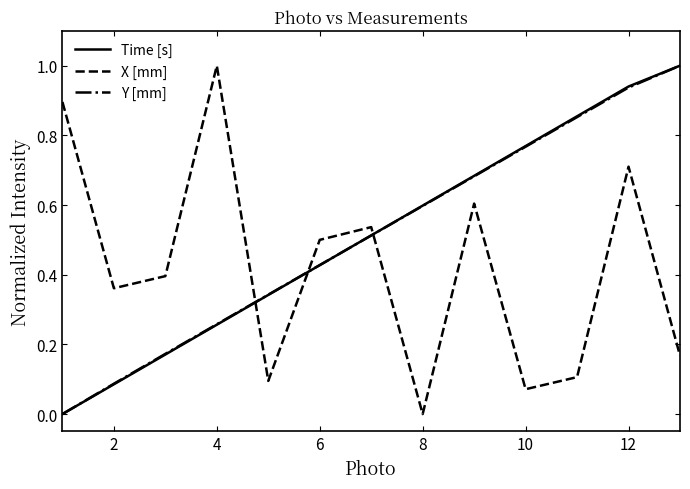

True or false: Y [mm] and X [mm] cross at least once.

True